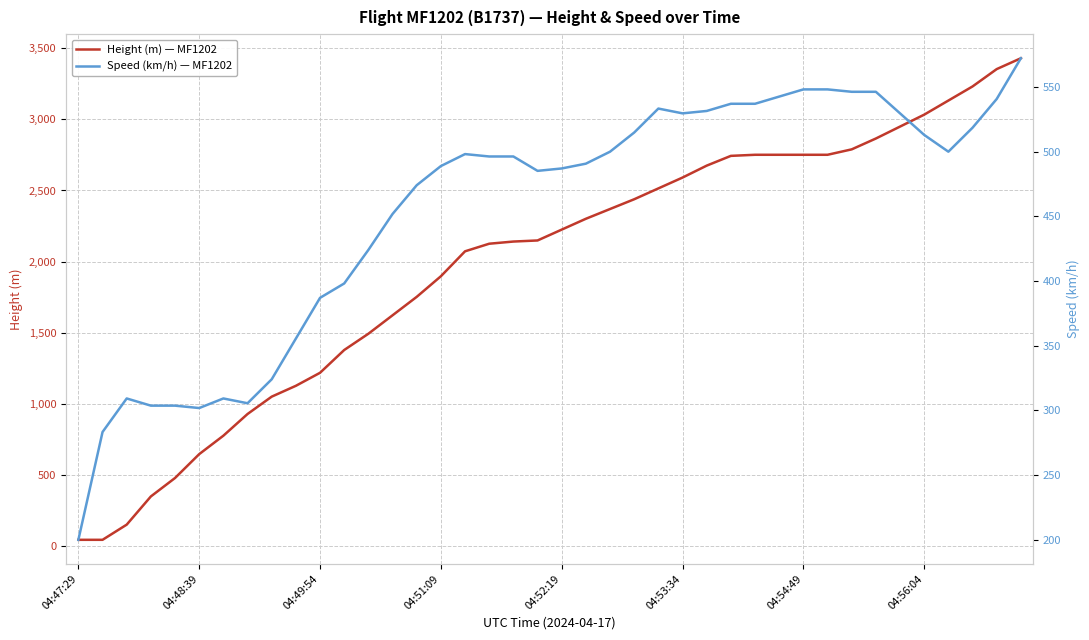

List the labels in order of Height (m) — MF1202 value, smallest first.

04:47:29, 04:48:39, 04:49:54, 04:51:09, 04:52:19, 04:53:34, 04:54:49, 04:56:04, 8, 9, 10, 11, 12, 13, 14, 15, 16, 17, 18, 19, 20, 21, 22, 23, 24, 25, 26, 27, 28, 29, 30, 31, 32, 33, 34, 35, 36, 37, 38, 39